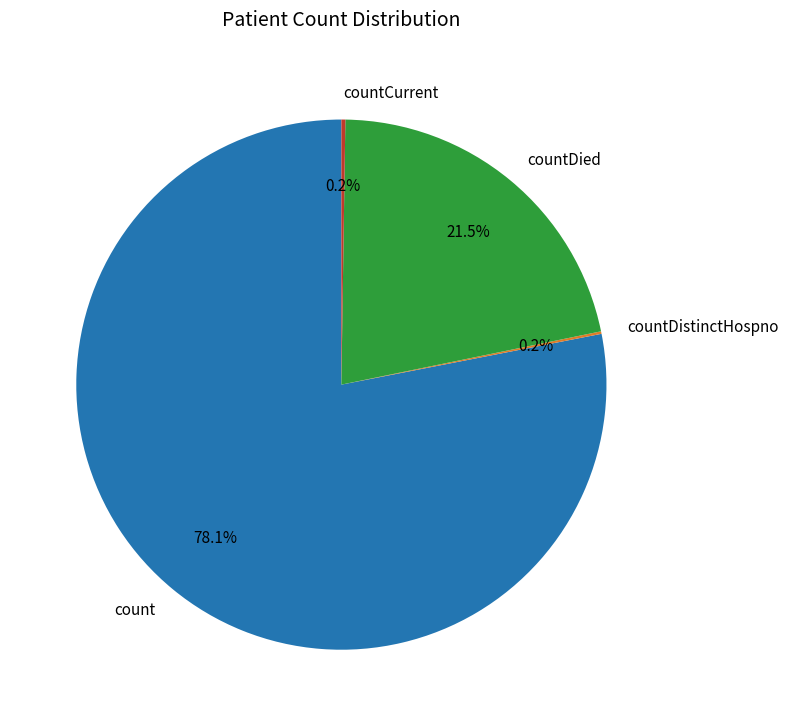

To the nearest percent, what is the average slice percentage?

25%